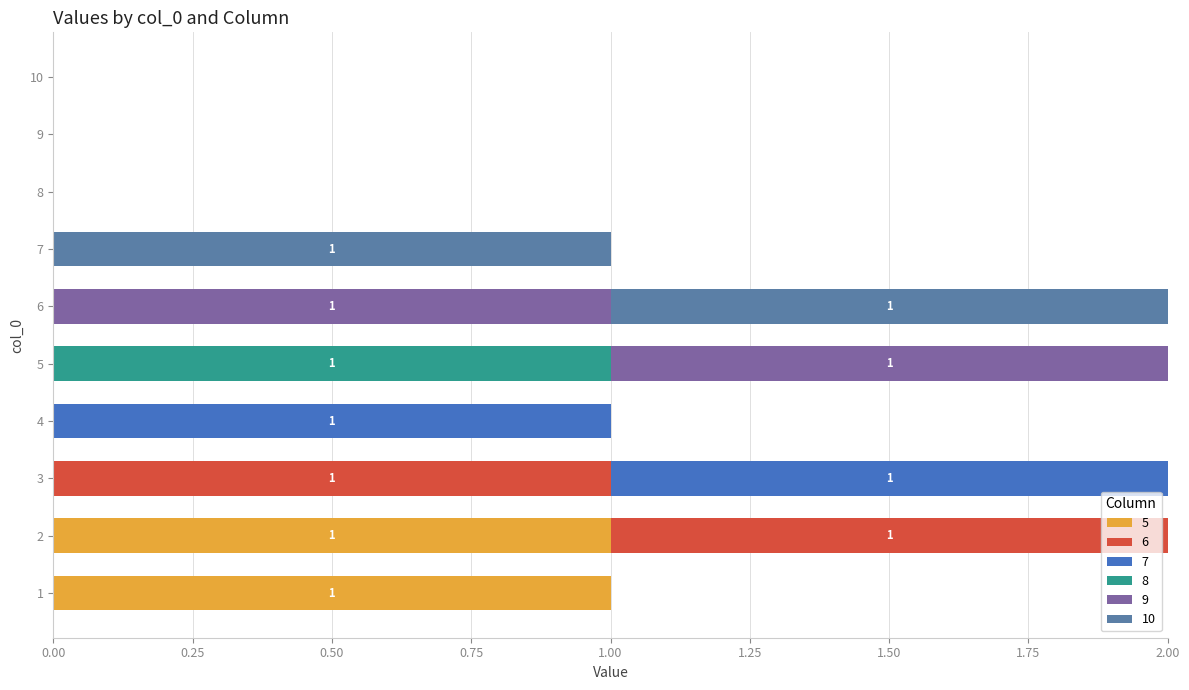

Between 1 and 10, which series saw the biggest shift?

5